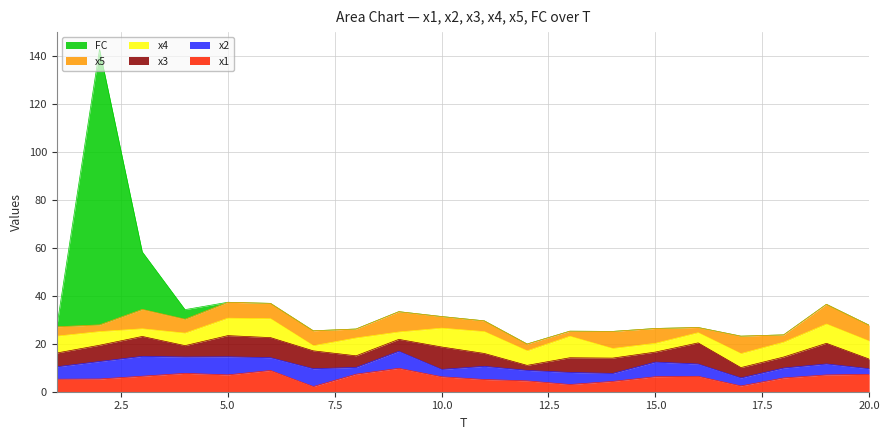

In x5, how many points are higher than both neighbors (excluding endpoints)?

6